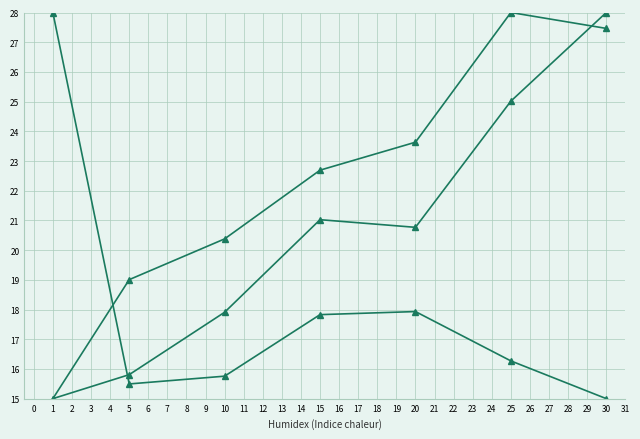

How many series are shown in this chart?

3